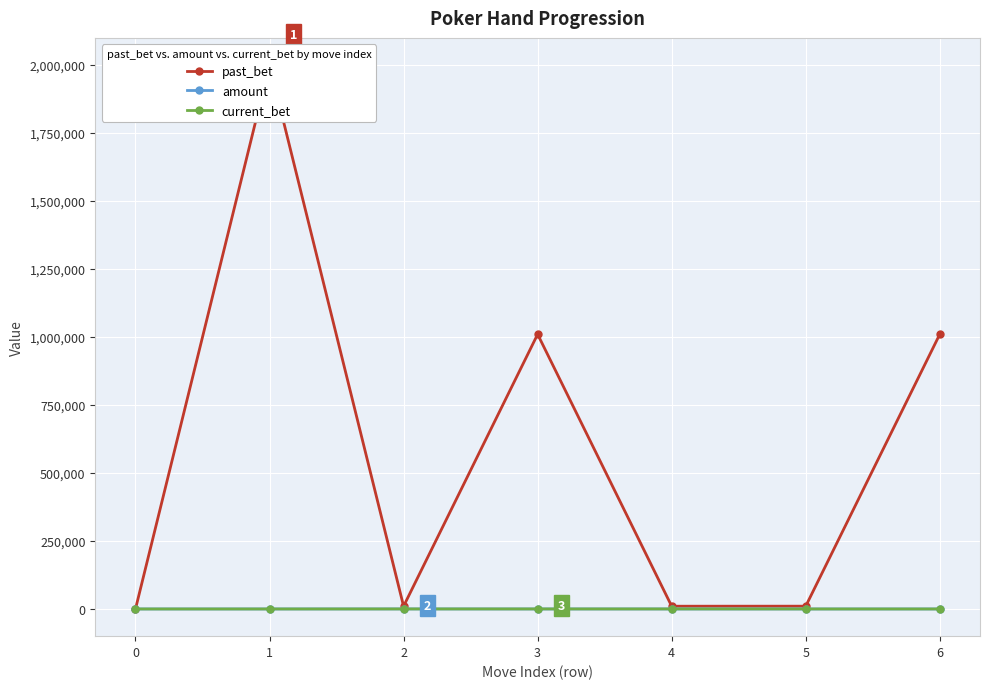

Between 3 and 6, which series saw the biggest shift?

past_bet